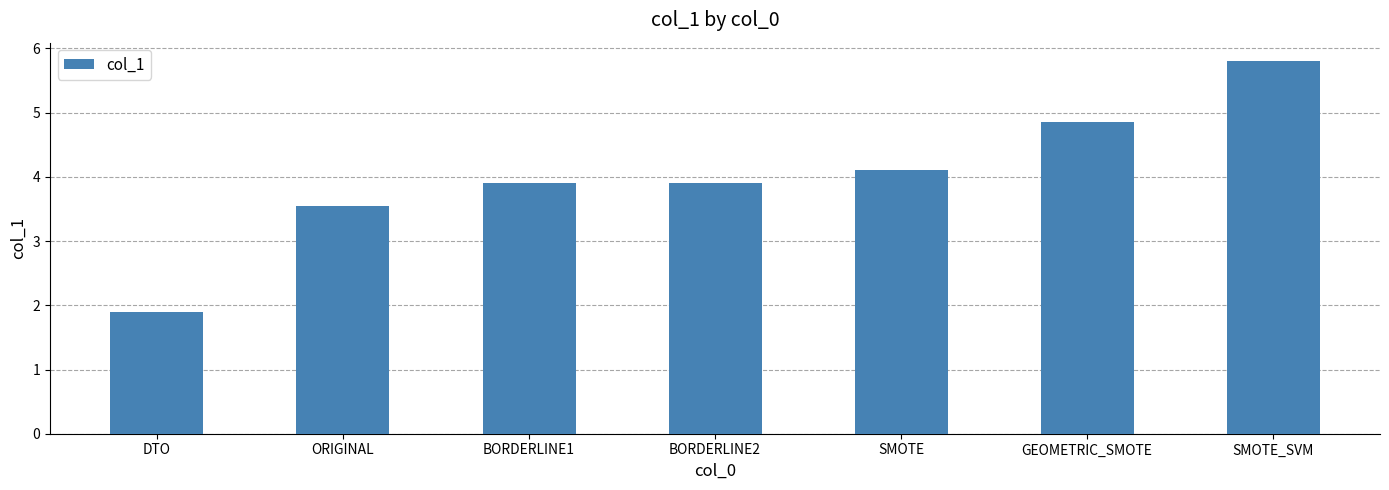

What is the change in value from DTO to SMOTE?

+2.2